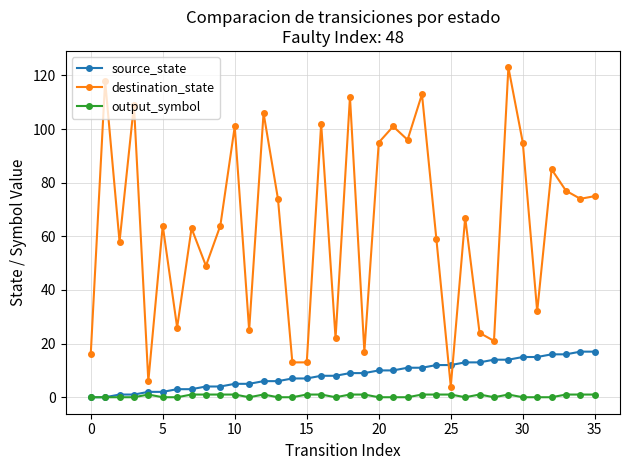

True or false: output_symbol and destination_state cross at least once.

False